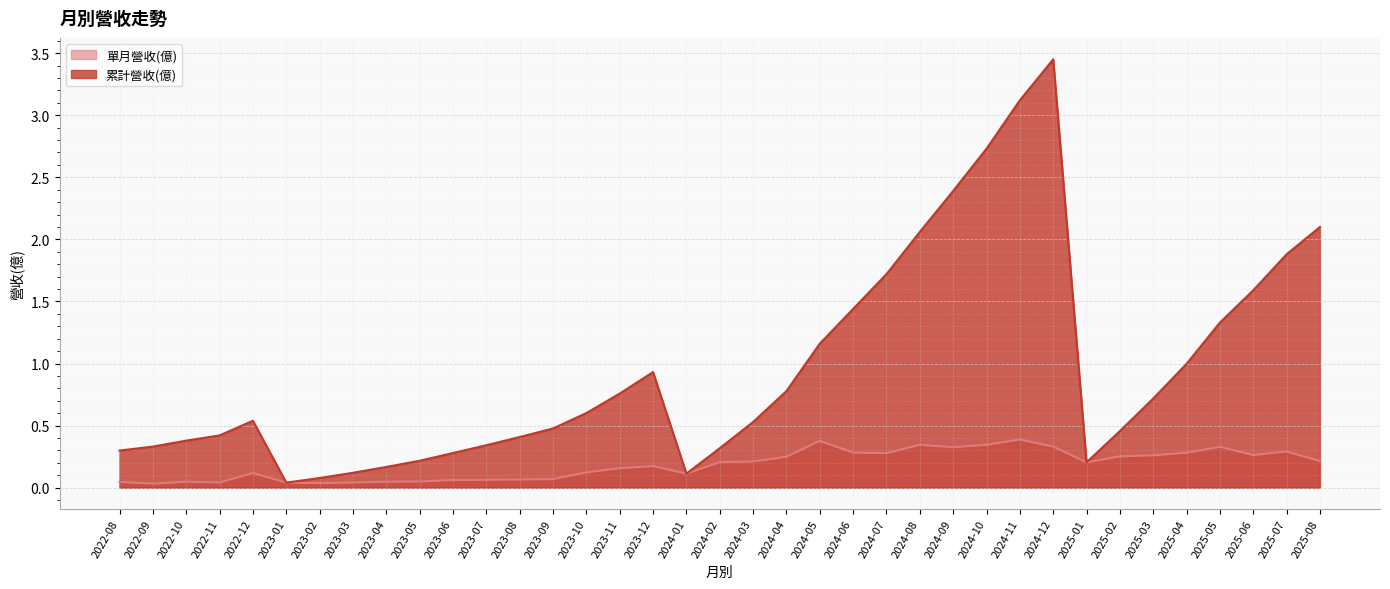

What are all the series names shown in the legend?

單月營收(億), 累計營收(億)